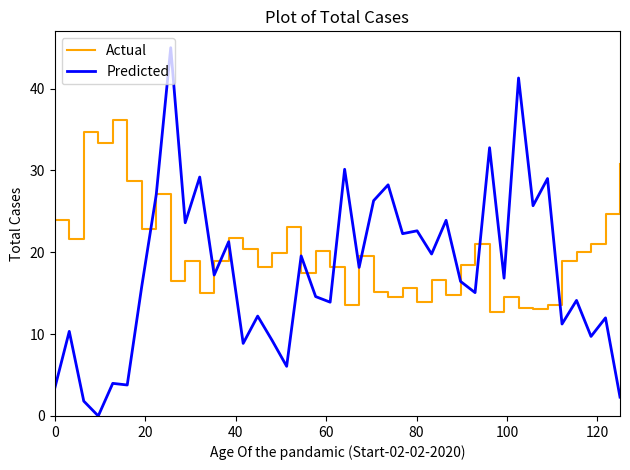

Rank the series by their maximum value, from lowest to highest.

Actual, Predicted